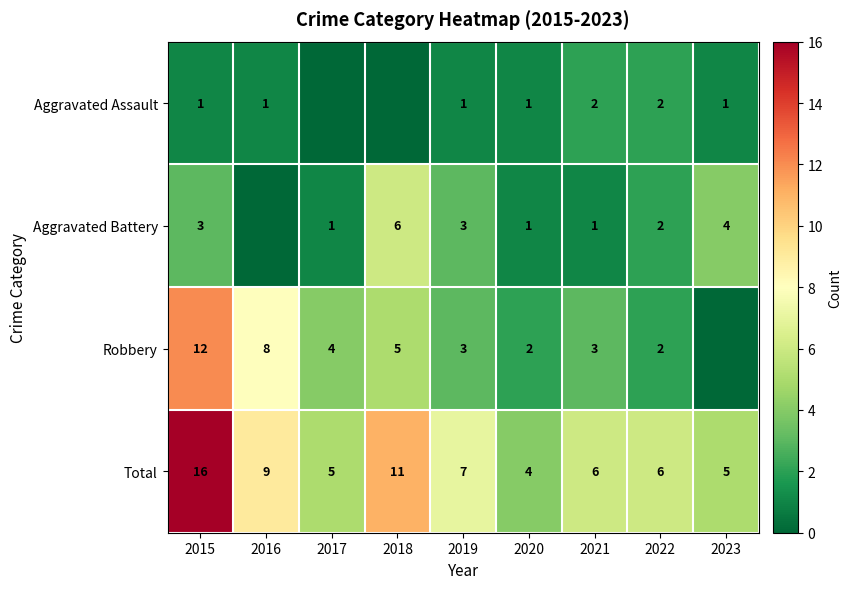

Is the value of Aggravated Assault at 2022 greater than the value of Total at 2015?

No